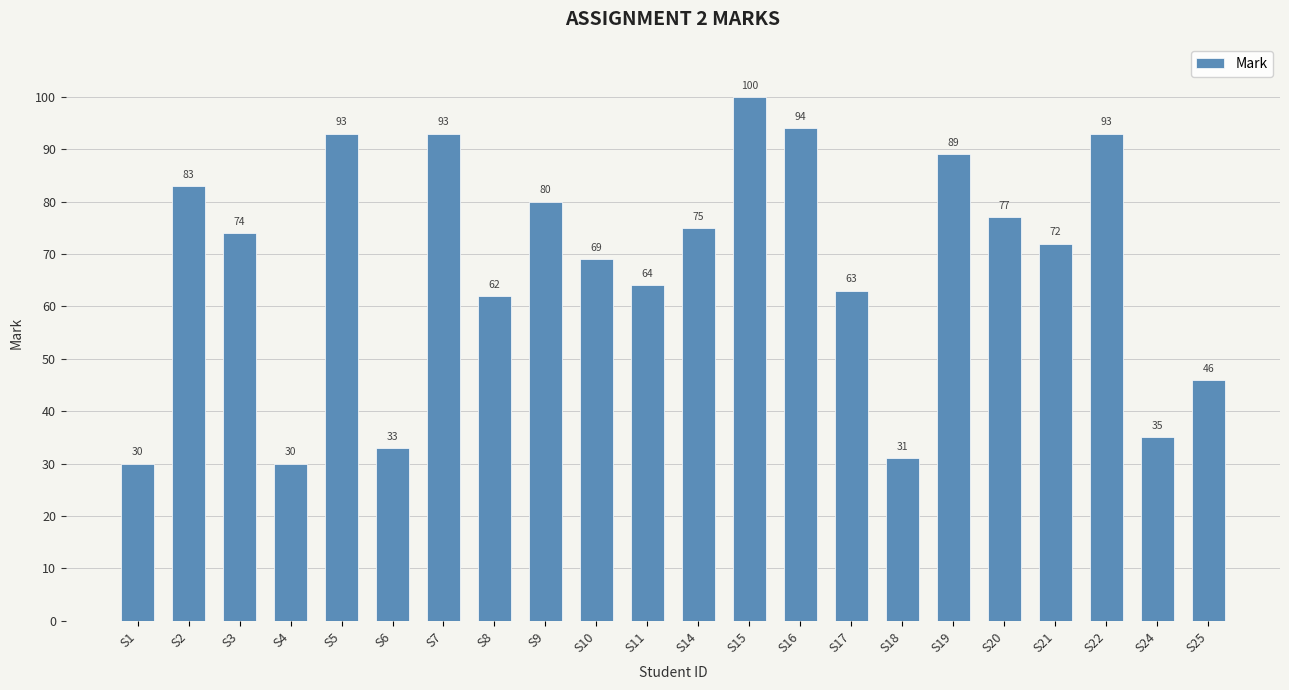

Which category has the highest value across all series?

S15